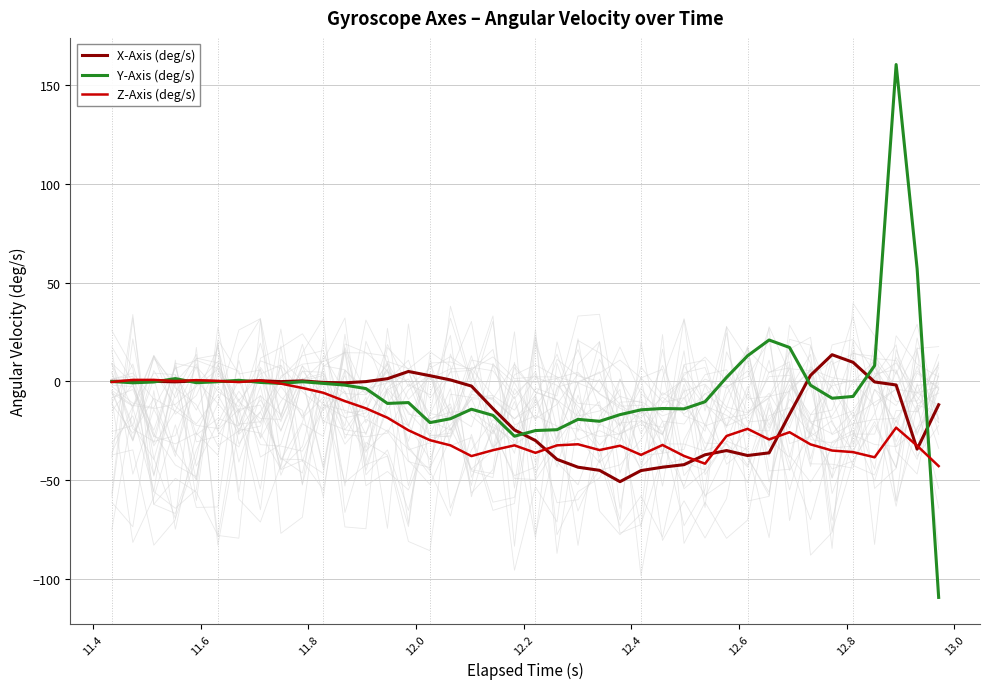

What is the minimum value for Y-Axis (deg/s)?

-109.2